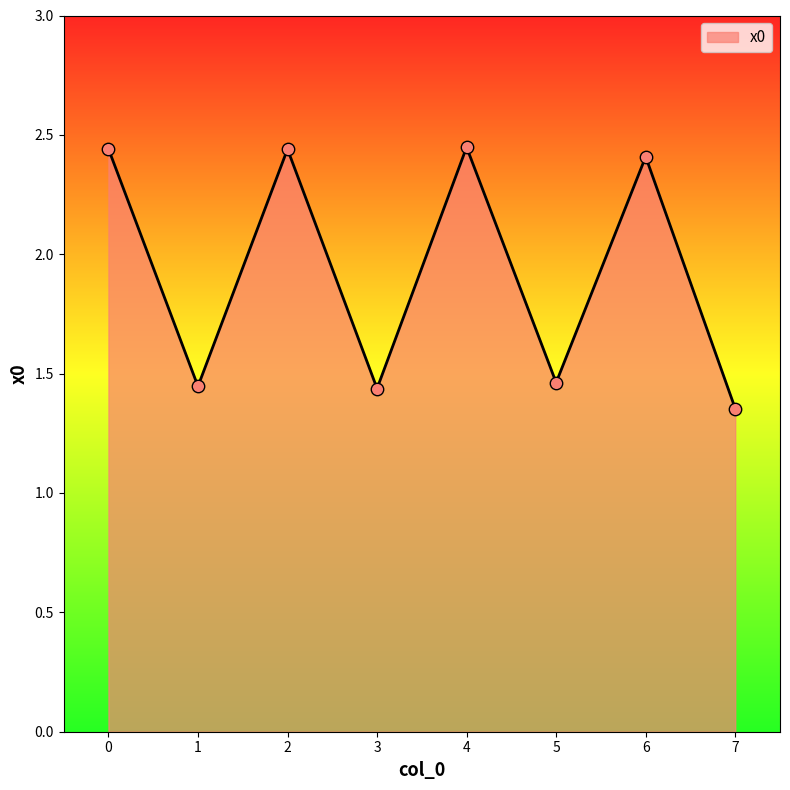

What is the change in value from 0 to 7?

-1.1